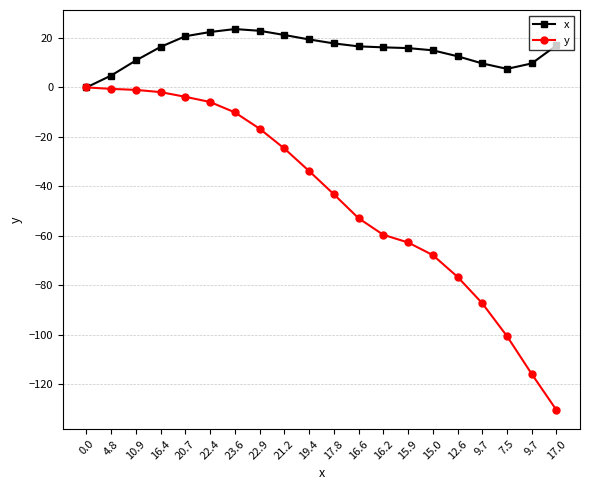

What is the spread (max minus min) of values at 21.2?

45.9